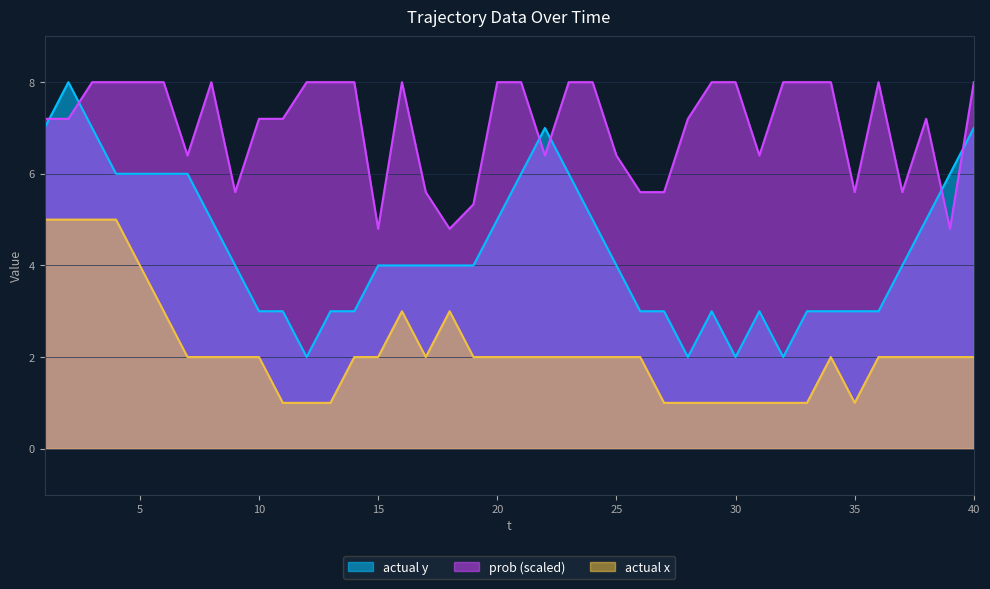

Rank the categories by actual y value from lowest to highest.

12, 28, 30, 32, 10, 11, 13, 14, 26, 27, 29, 31, 33, 34, 35, 36, 9, 15, 16, 17, 18, 19, 25, 37, 8, 20, 24, 38, 4, 5, 6, 7, 21, 23, 39, 1, 3, 22, 40, 2